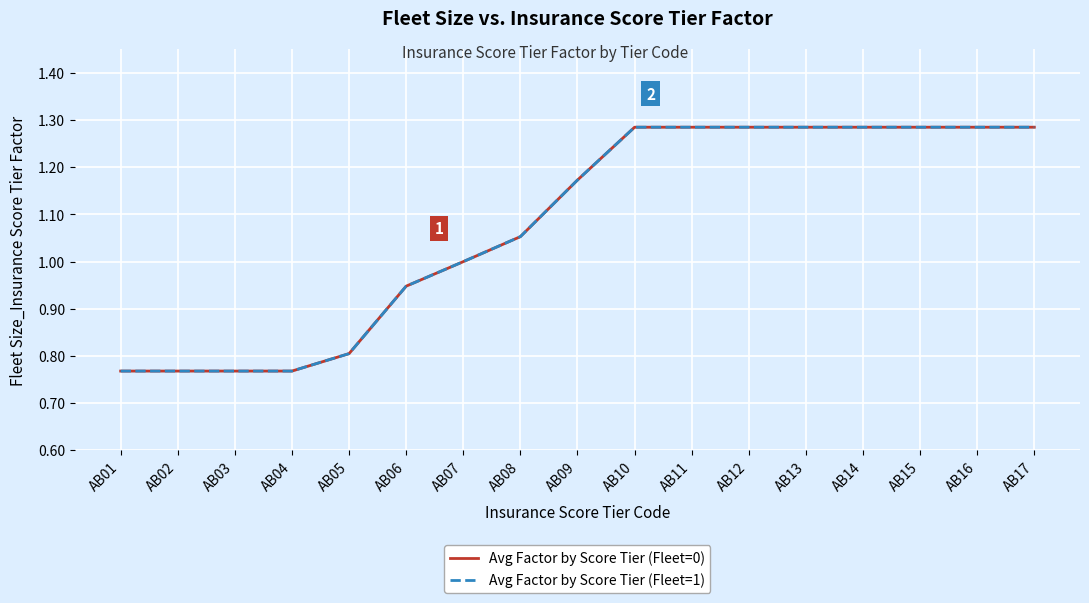

What is the average value of the Avg Factor by Score Tier (Fleet=1) series?

1.1